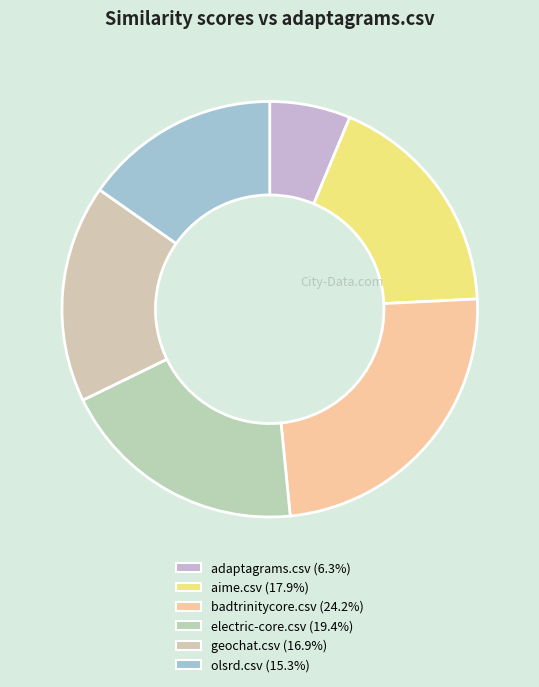

How many slices are in this pie chart?

6